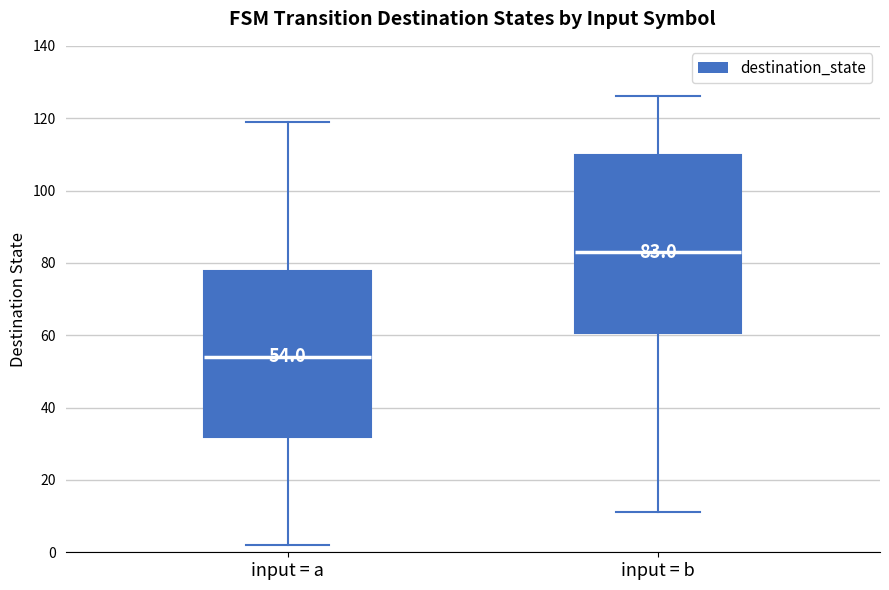

Comparing the boxes themselves (not the whiskers), which one is the tallest?

input = b